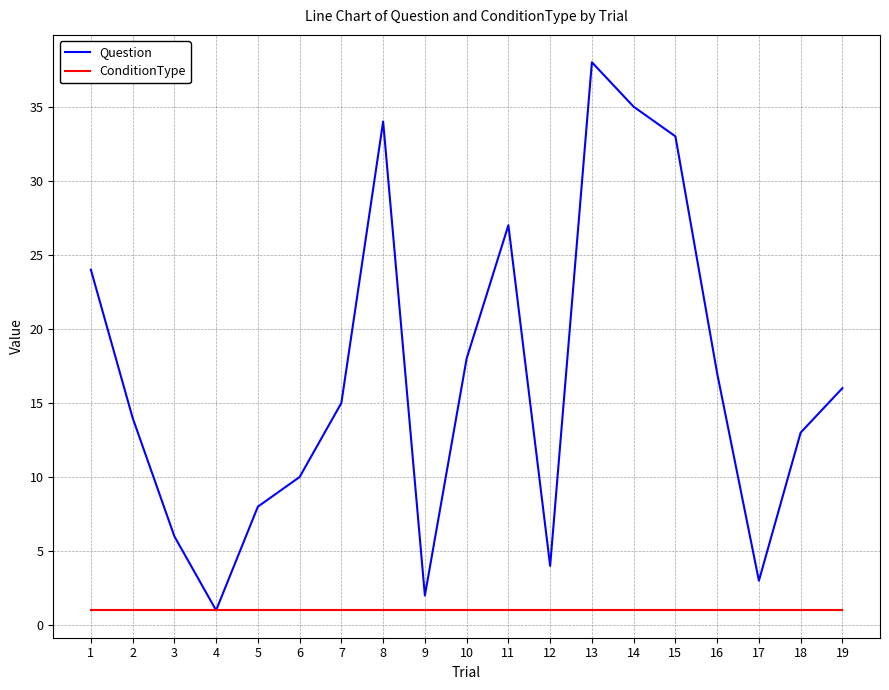

Reading left to right, transcribe all the data shown in this chart.

Question: 24	14	6	1	8	10	15	34	2	18	27	4	38	35	33	17	3	13	16
ConditionType: 1	1	1	1	1	1	1	1	1	1	1	1	1	1	1	1	1	1	1